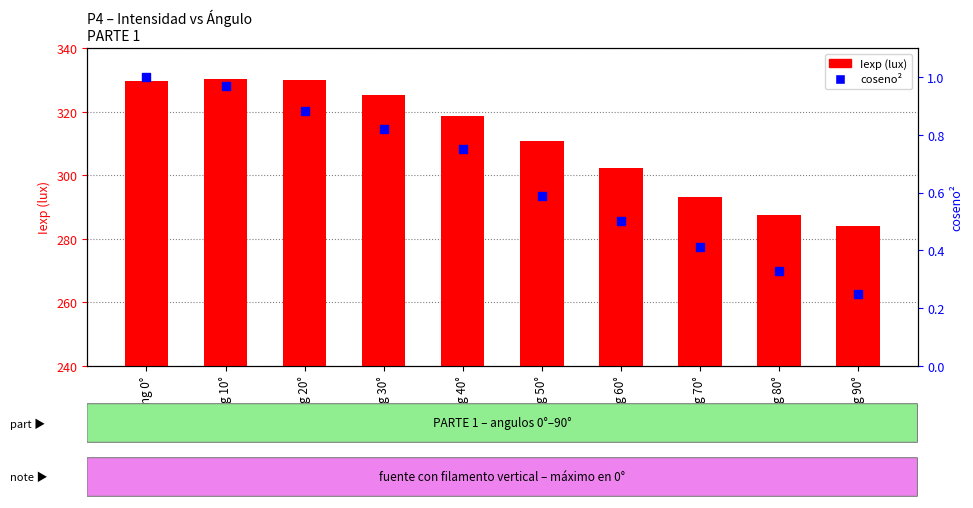

Which series contains the lowest Y value?

coseno²